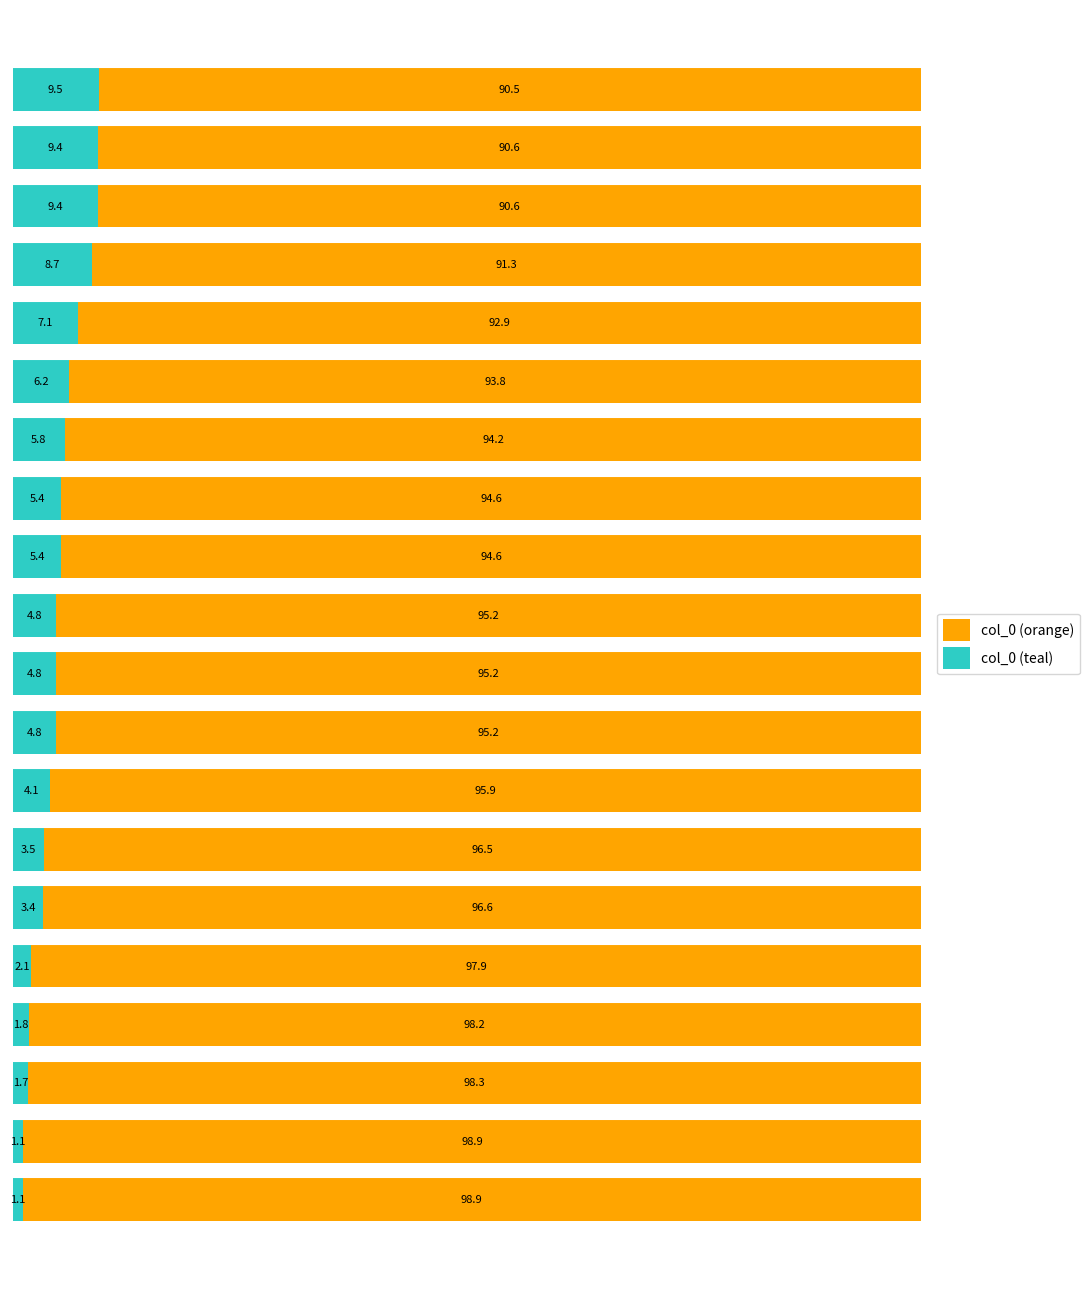

What is the difference between the second highest and minimum values in the col_0 (teal) series?

8.3